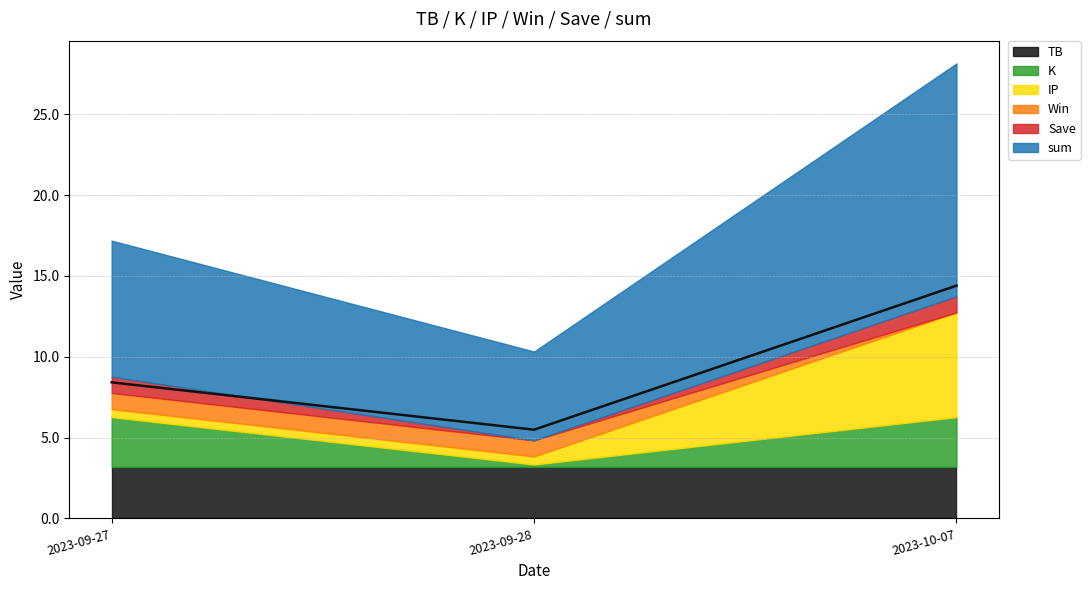

Which series has the largest range (max minus min)?

sum